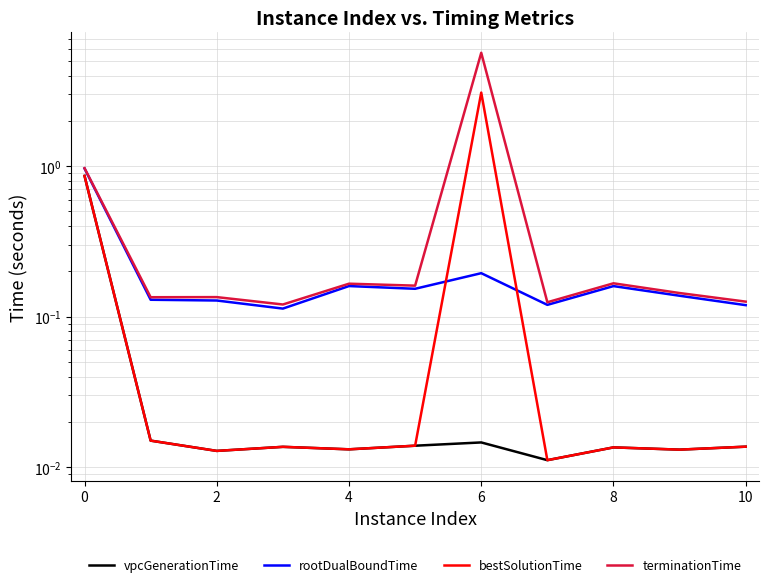

Between −2 and 8, which series saw the biggest shift?

vpcGenerationTime